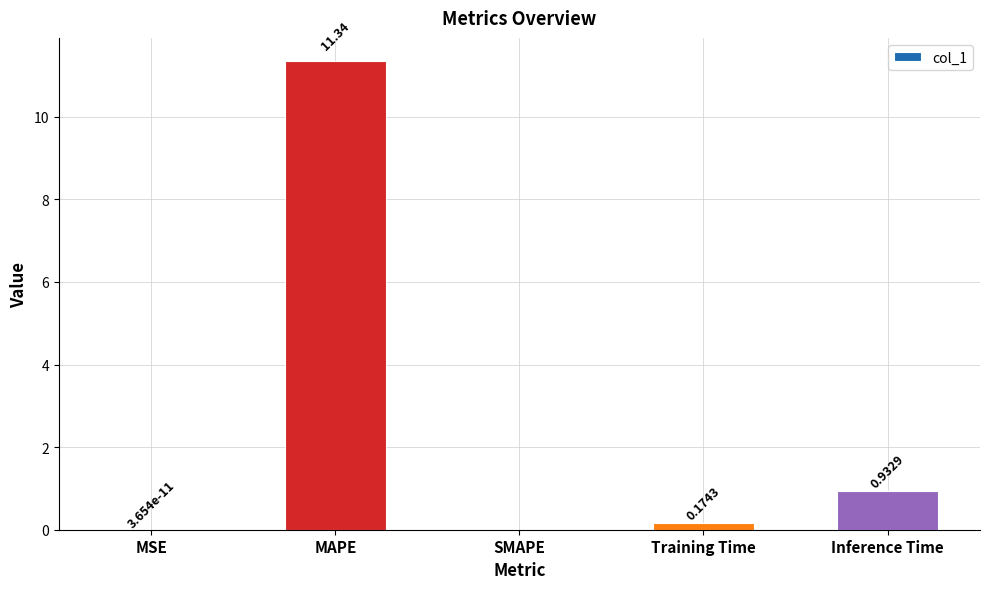

Where is the data nearest to the value 5?

Inference Time